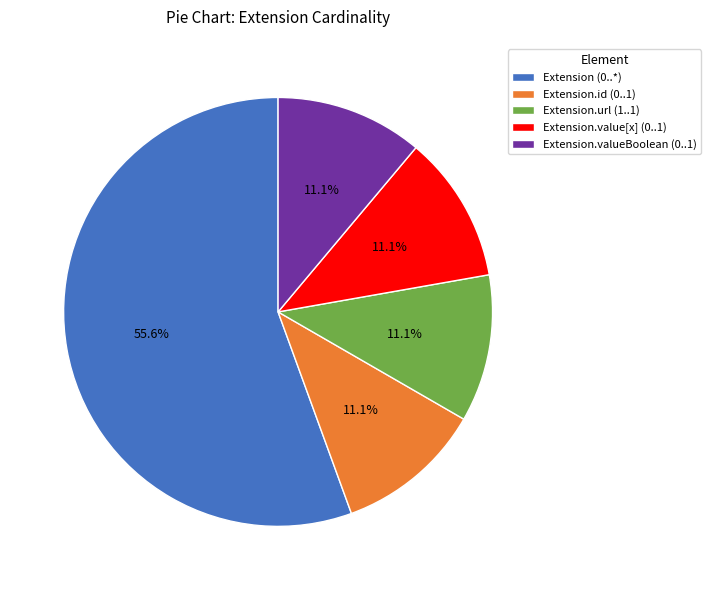

Is there a majority slice in this chart?

Yes